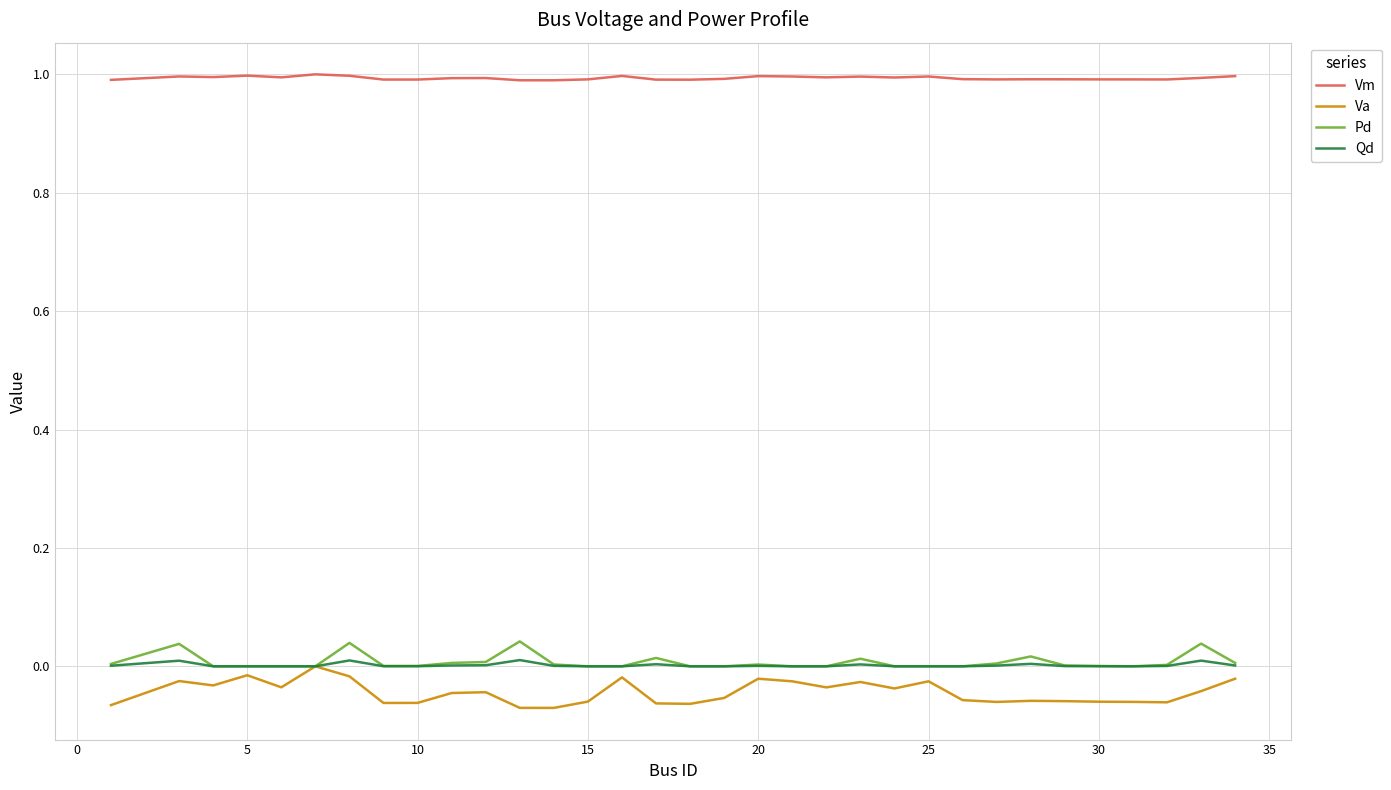

Does the chart have visible grid lines?

Yes